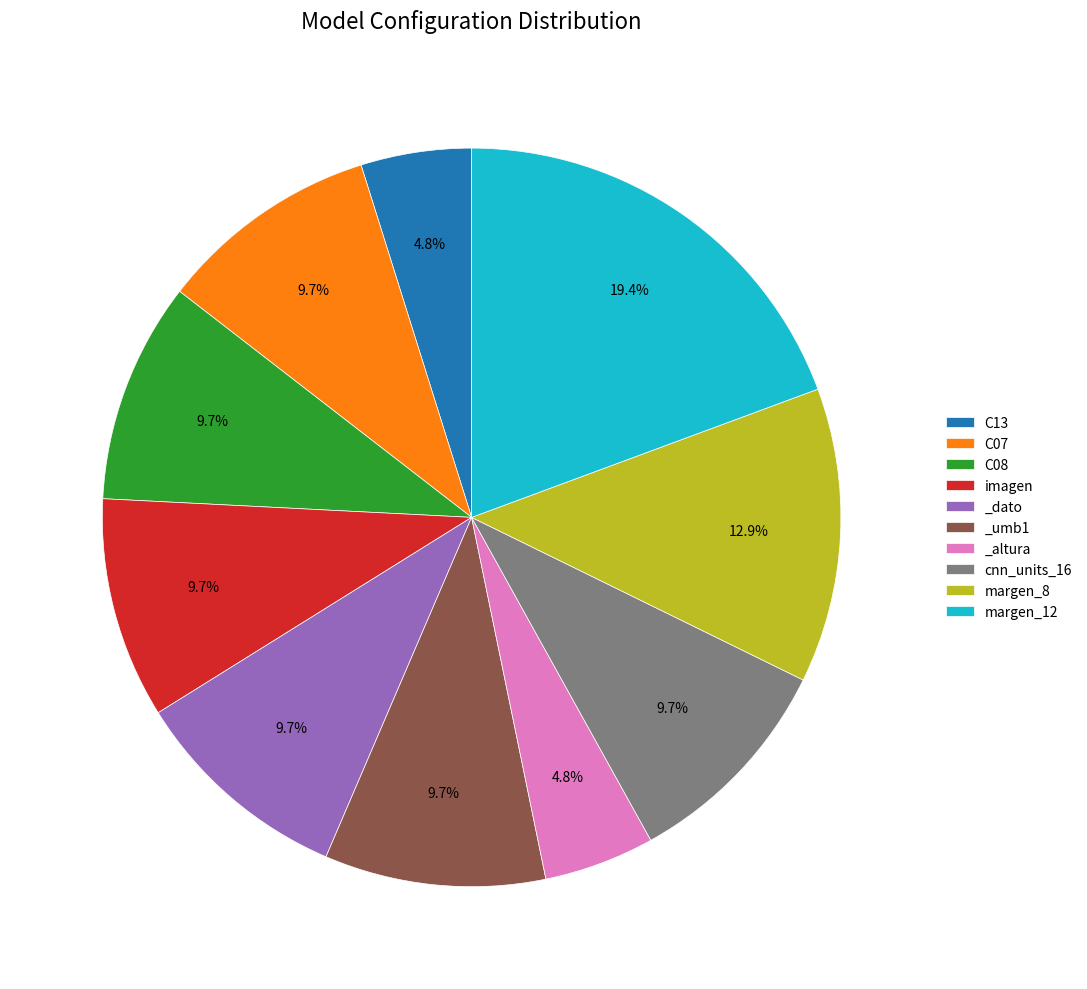

To the nearest percent, what percentage of the pie is imagen?

10%